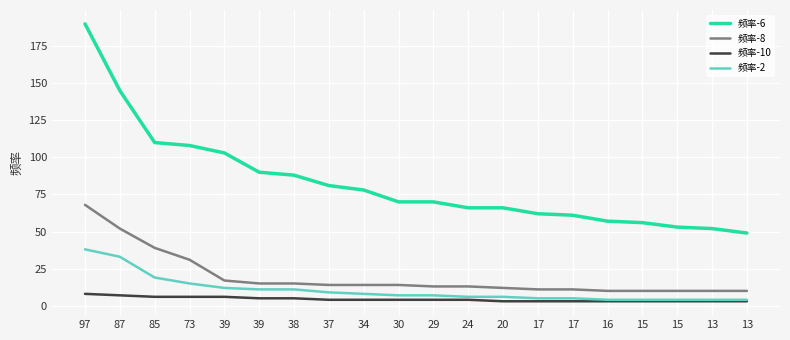

How many lines are shown in the chart?

4